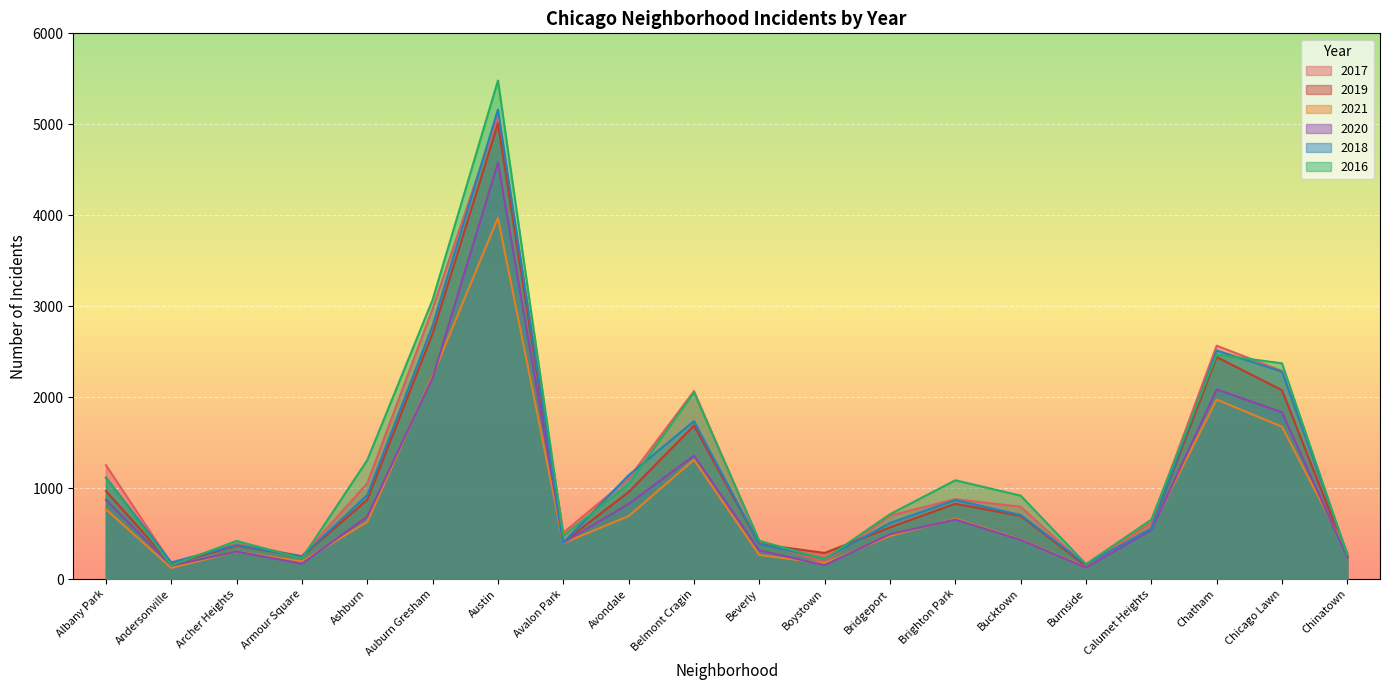

How many lines are shown in the chart?

6